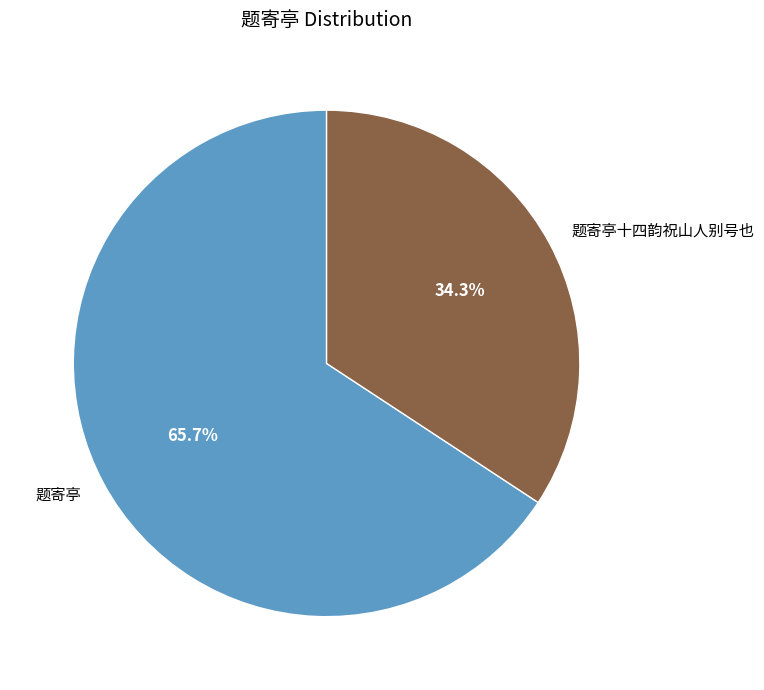

Is it true that 题寄亭十四韵祝山人别号也 is 34% of the pie?

True